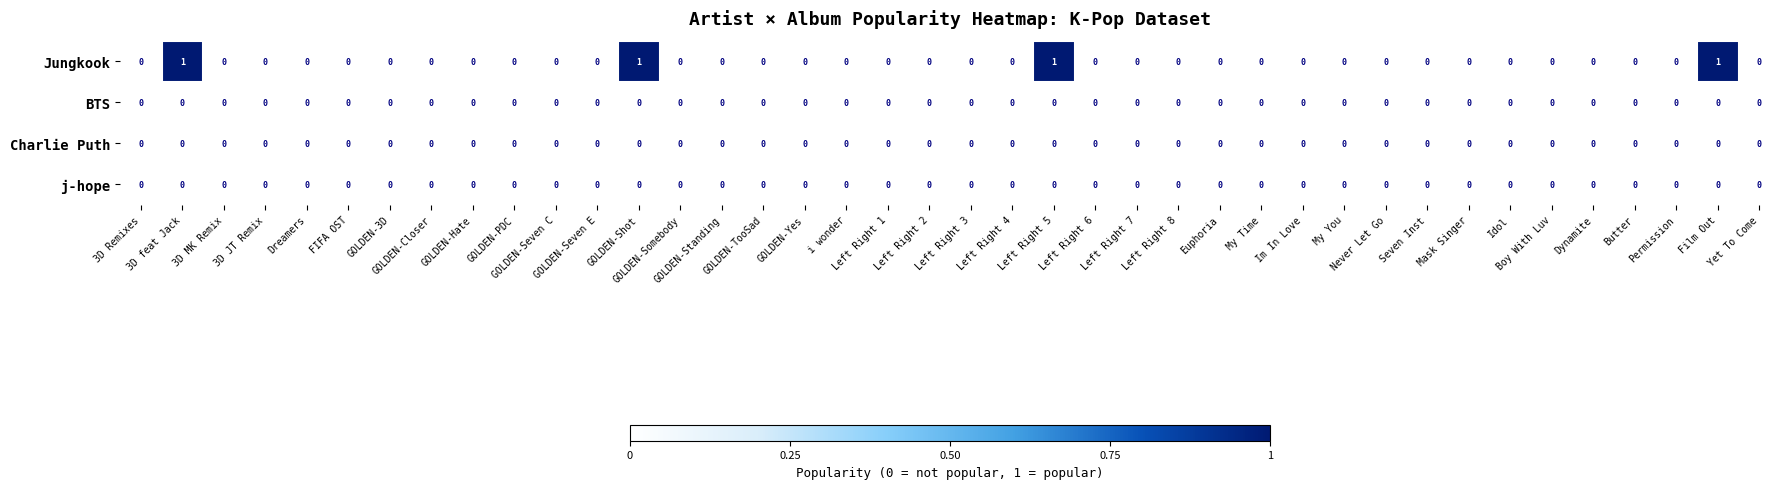

Which series has the largest range (max minus min)?

Jungkook